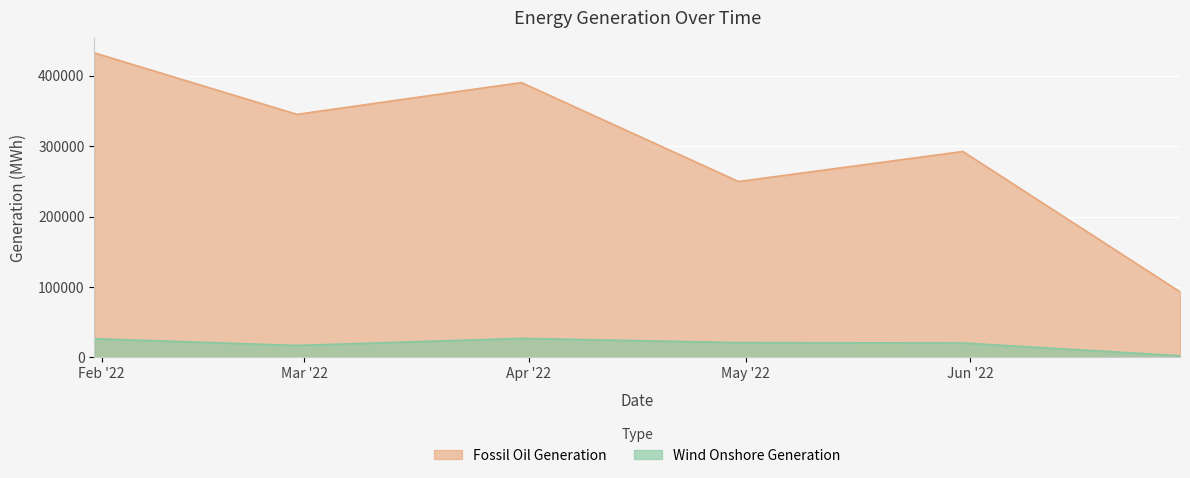

True or false: Wind Onshore Generation and Fossil Oil Generation cross at least once.

False